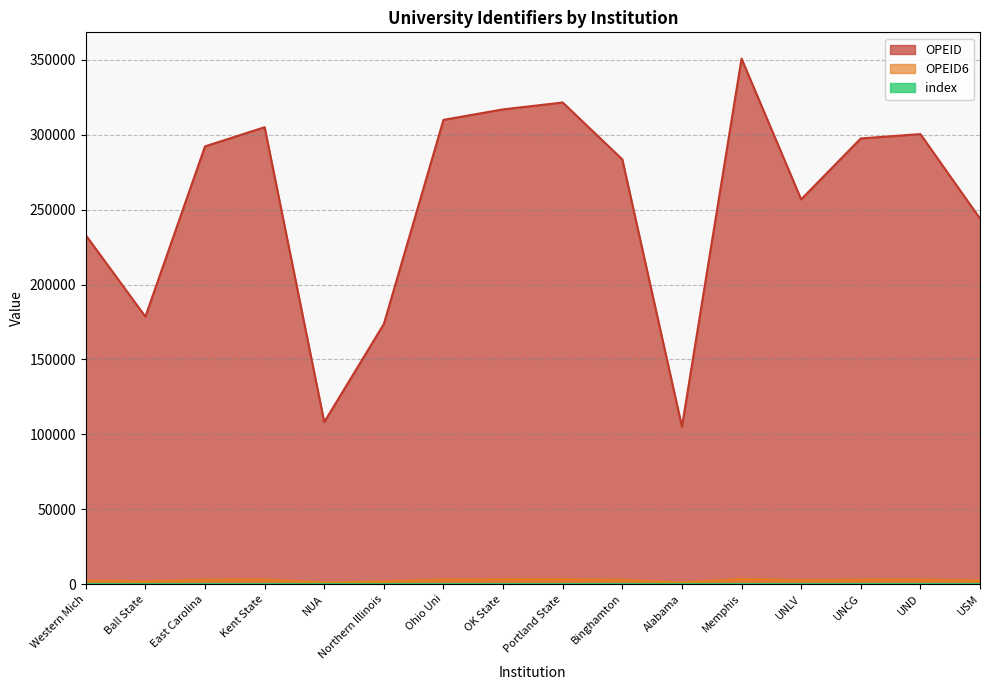

Does the chart display data point markers on the line(s)?

No